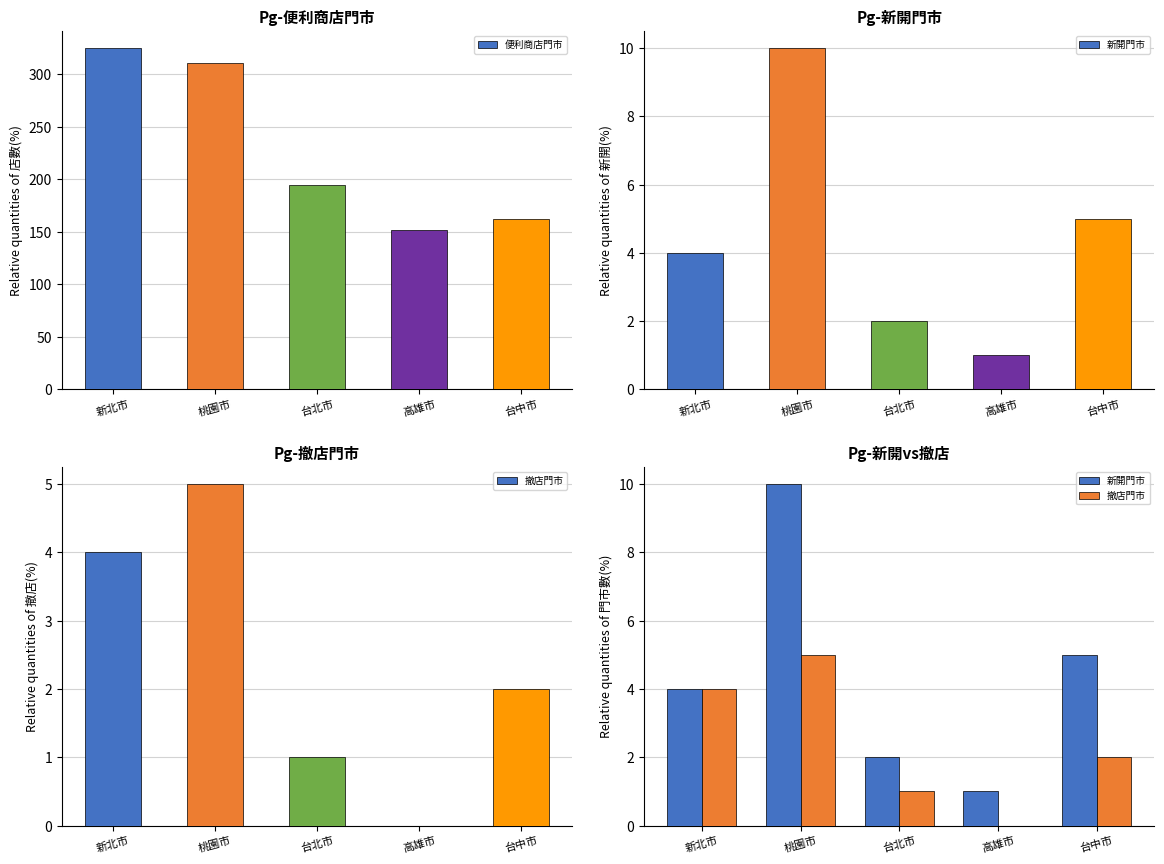

What is the total value across all series at 台北市?

198